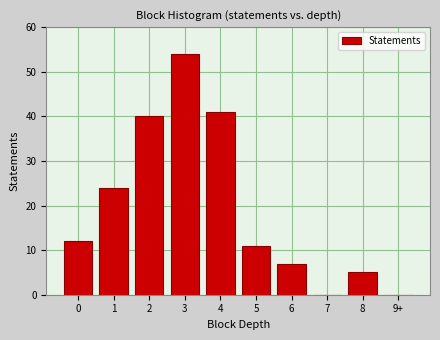

Reading left to right, list all the values displayed in this chart.

0=12	1=24	2=40	3=54	4=41	5=11	6=7	7=0	8=5	9+=0